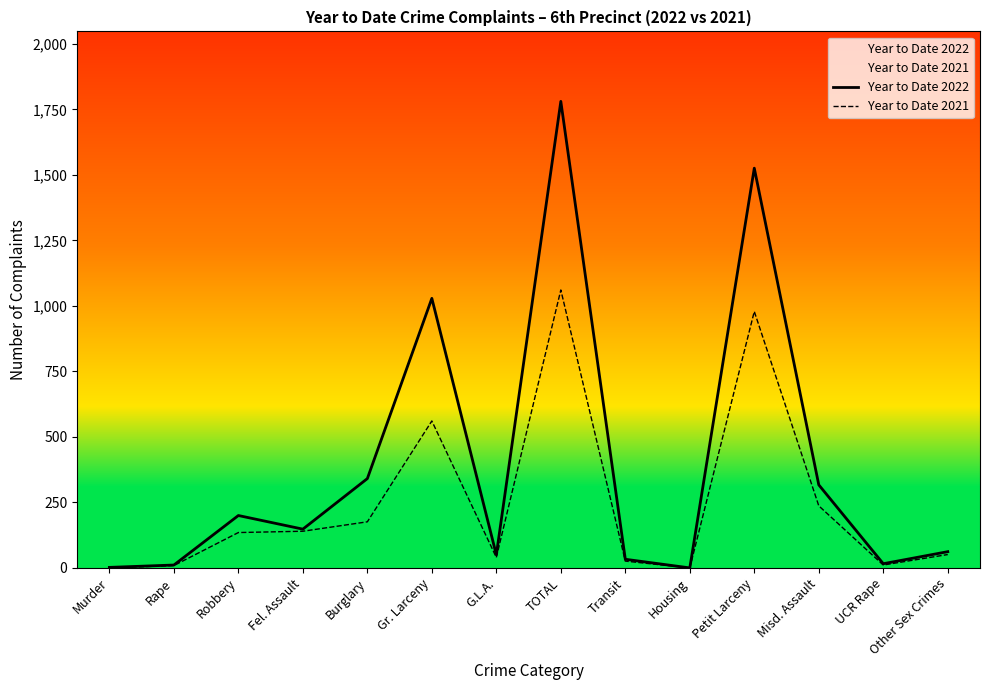

What is the label of the 4th point from the left?

Fel. Assault